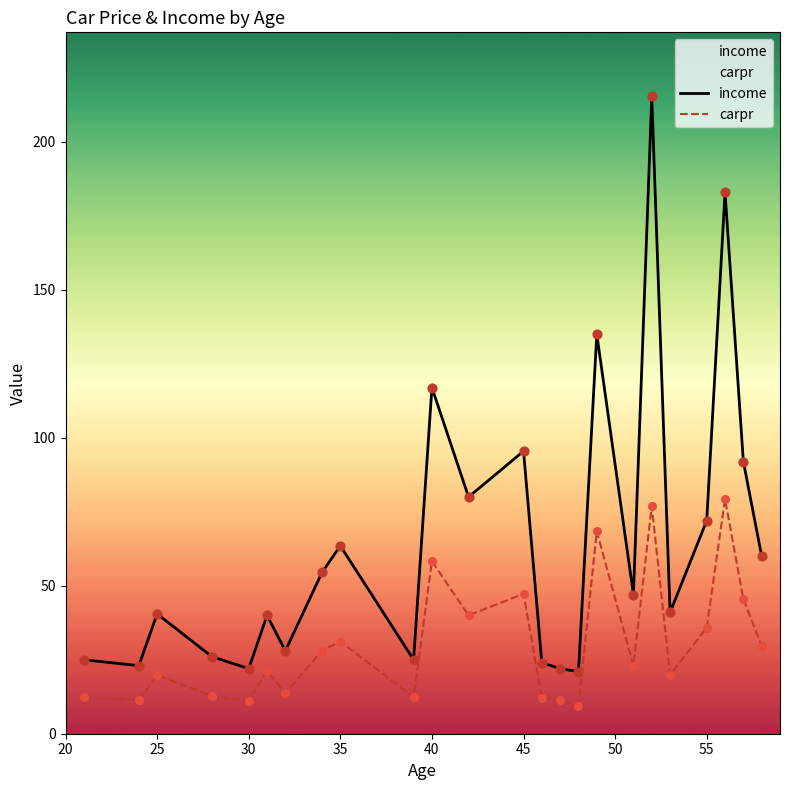

Which series has the largest total across all categories?

income